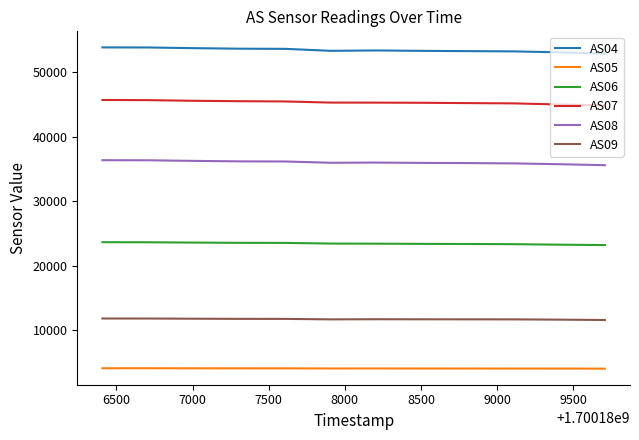

True or false: AS07 and AS09 intersect in this chart.

False